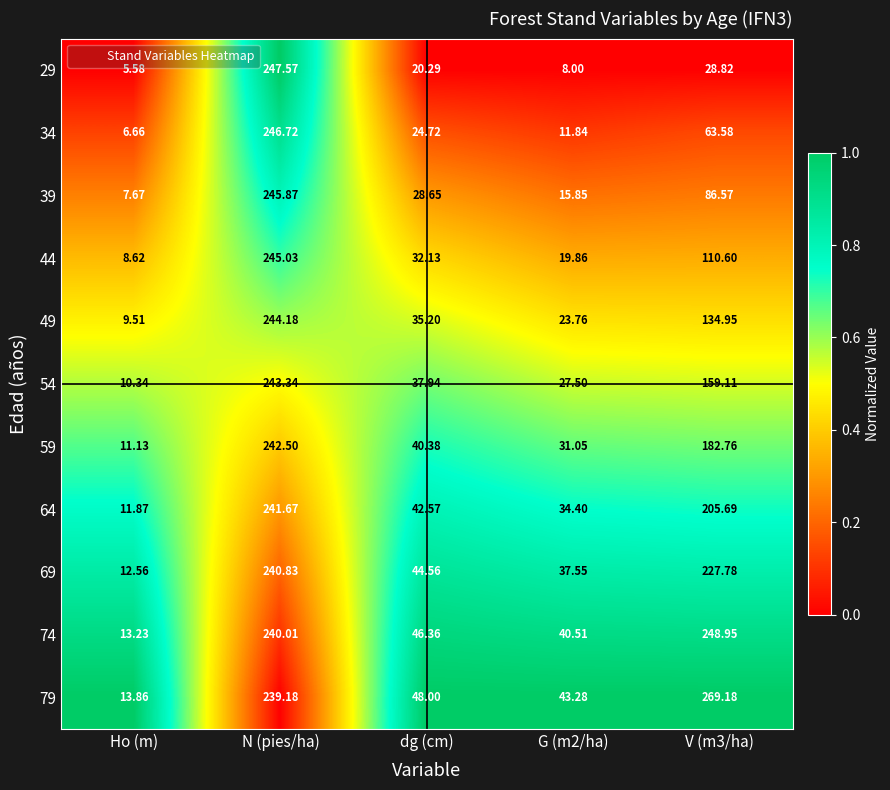

Rank the series by their maximum value, from highest to lowest.

79, 74, 29, 34, 39, 44, 49, 54, 59, 64, 69